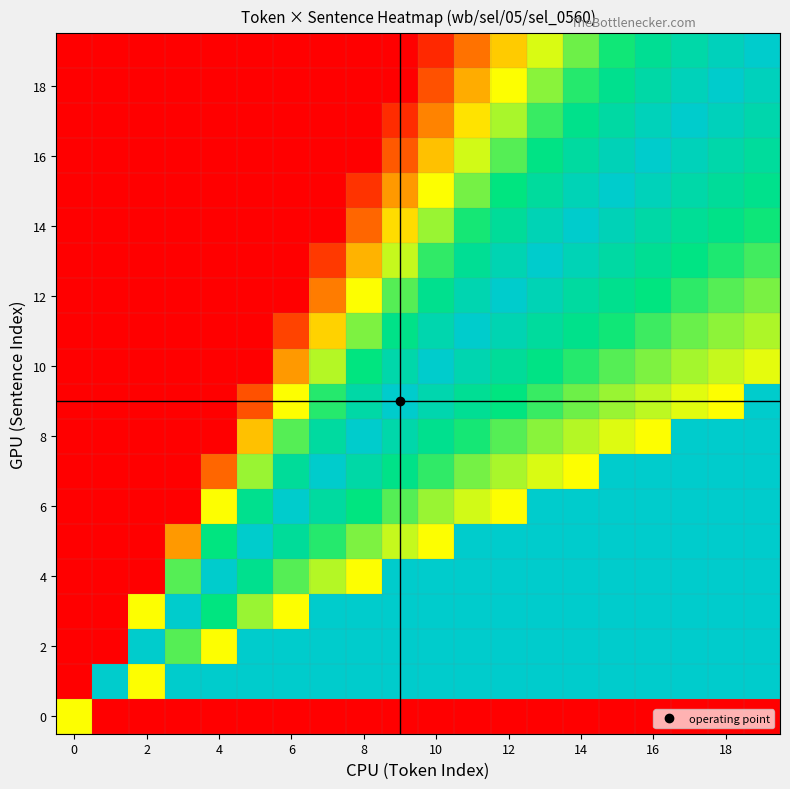

How many series are shown in this chart?

20